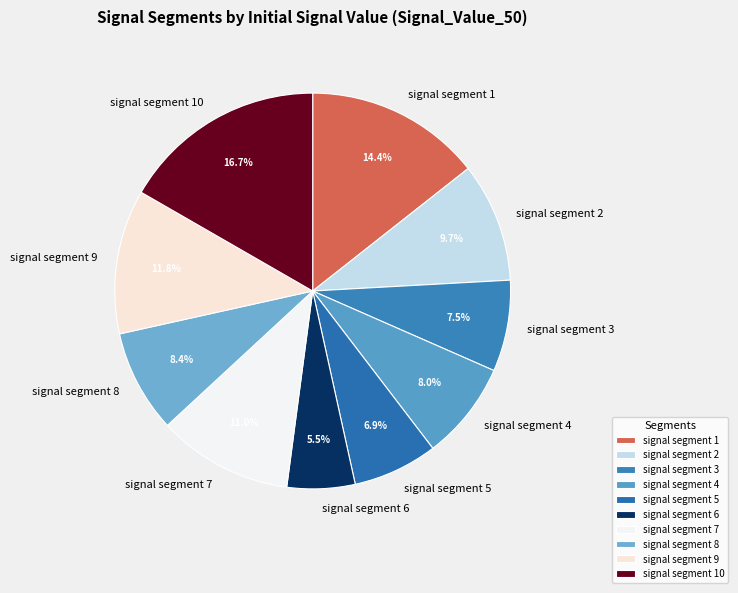

What percentage is the signal segment 9 slice, to the nearest percent?

12%